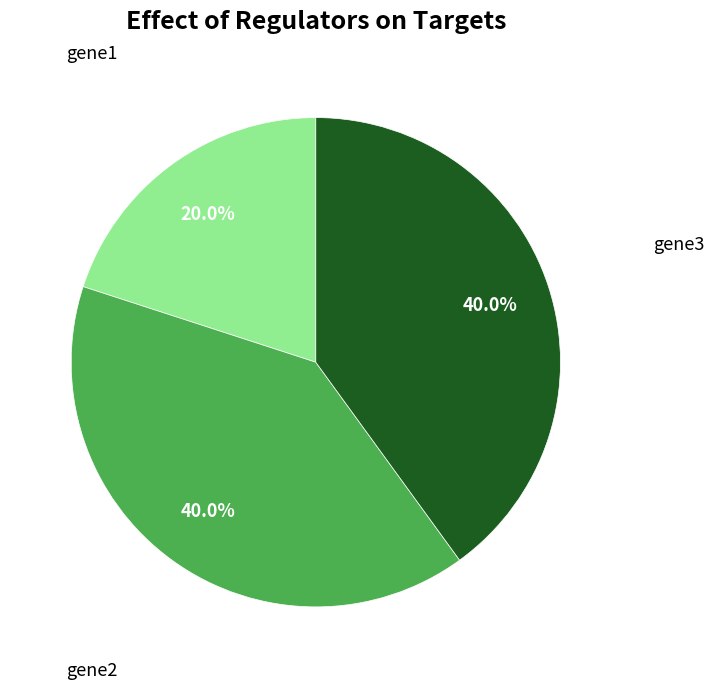

Is there any slice that represents more than half of the pie?

No